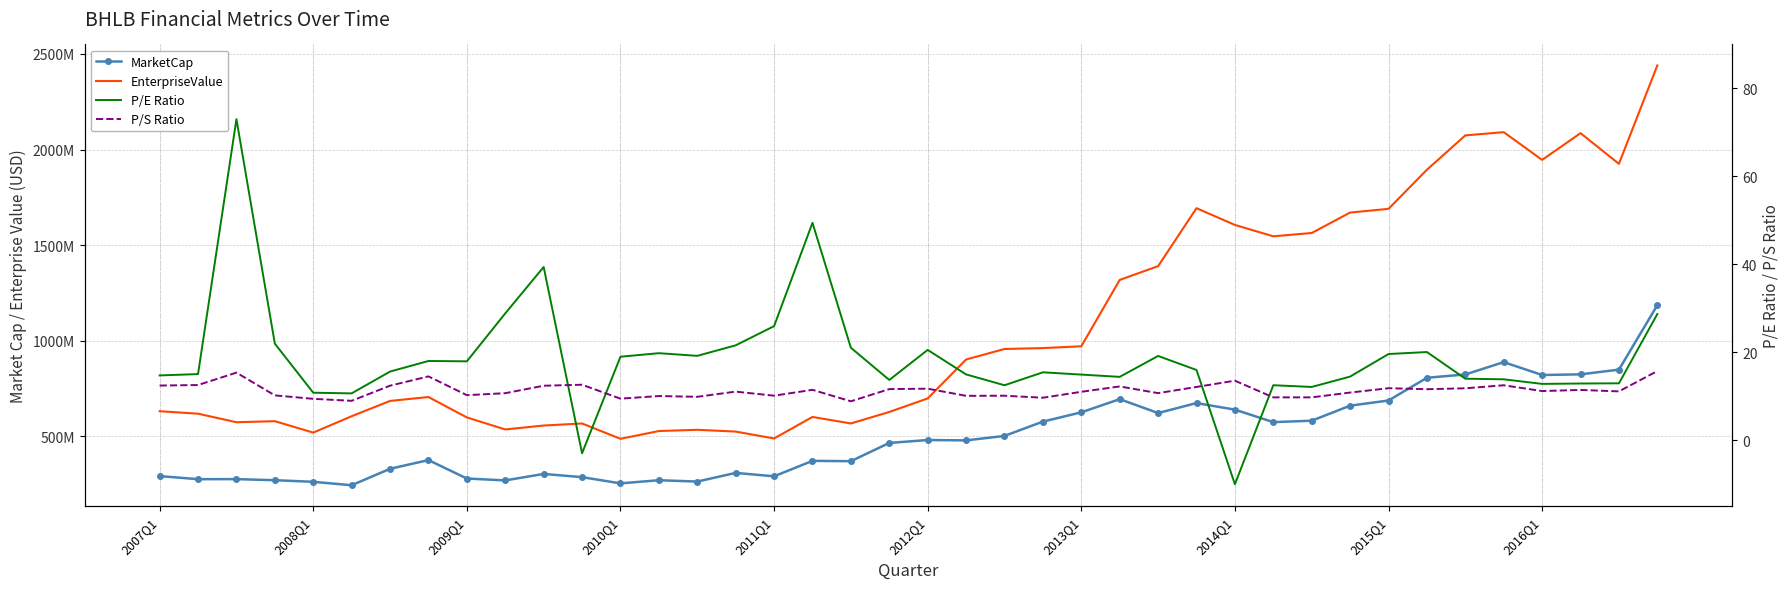

What is the spread (max minus min) of values at 34?

2074148208.2